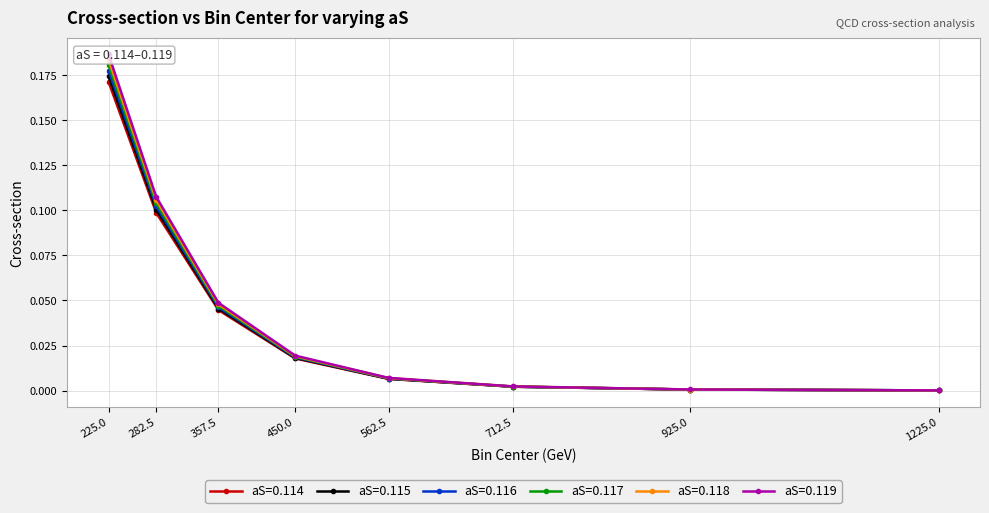

What are all the series names shown in the legend?

aS=0.114, aS=0.115, aS=0.116, aS=0.117, aS=0.118, aS=0.119